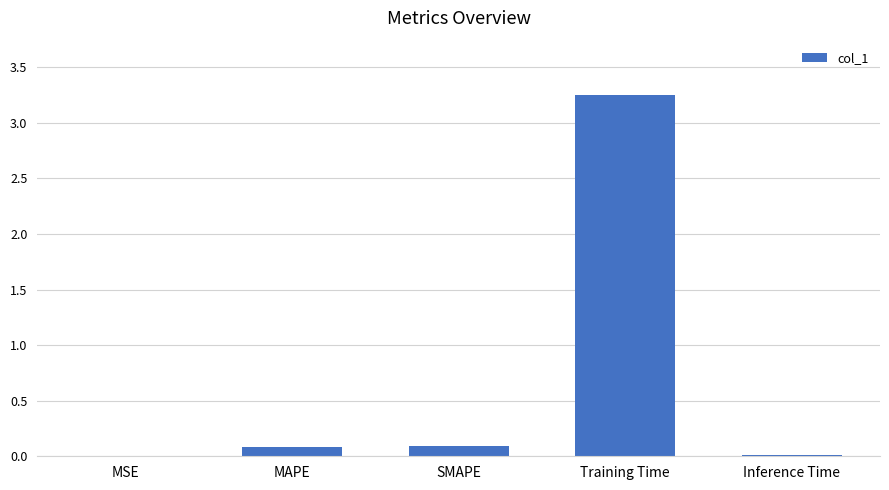

How many categories are shown in the chart?

5